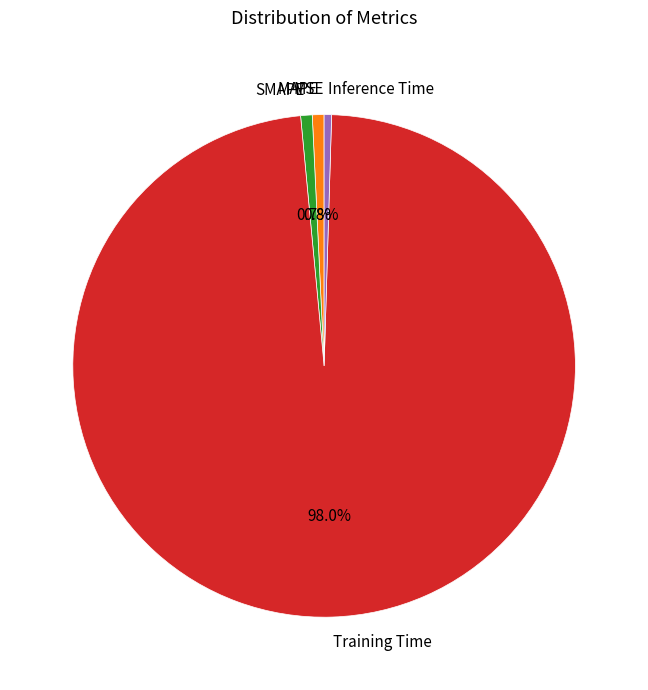

Is there any slice that represents more than half of the pie?

Yes